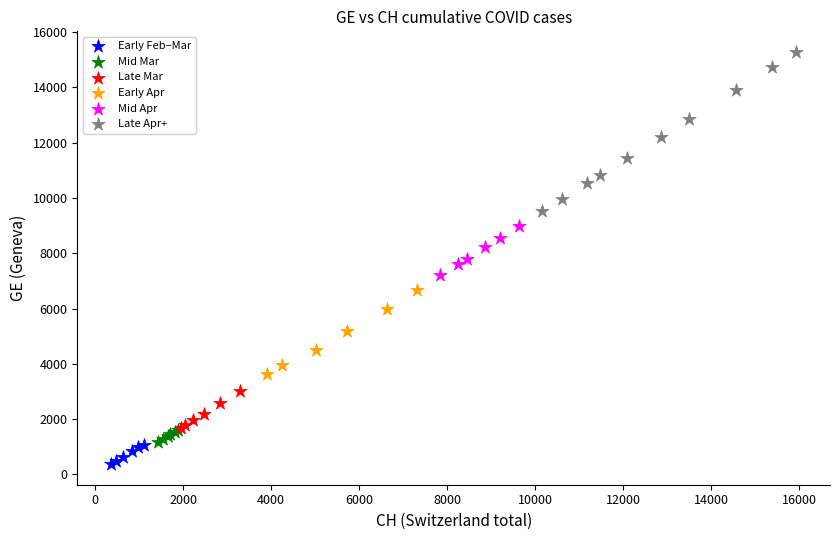

Which series has the widest spread of Y values?

Late Apr+